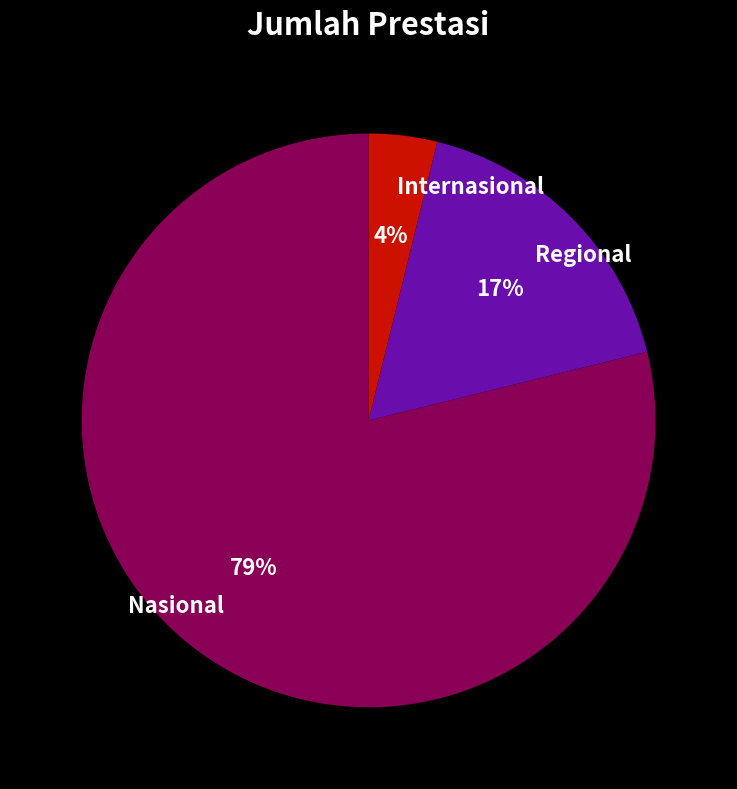

Does Internasional represent more than half of the total?

No